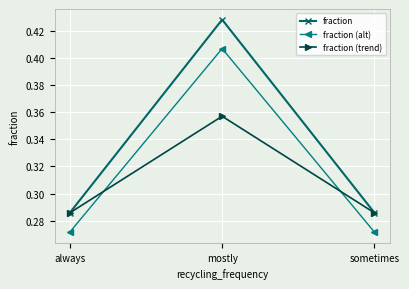

What is the label of the 3rd point from the left?

sometimes